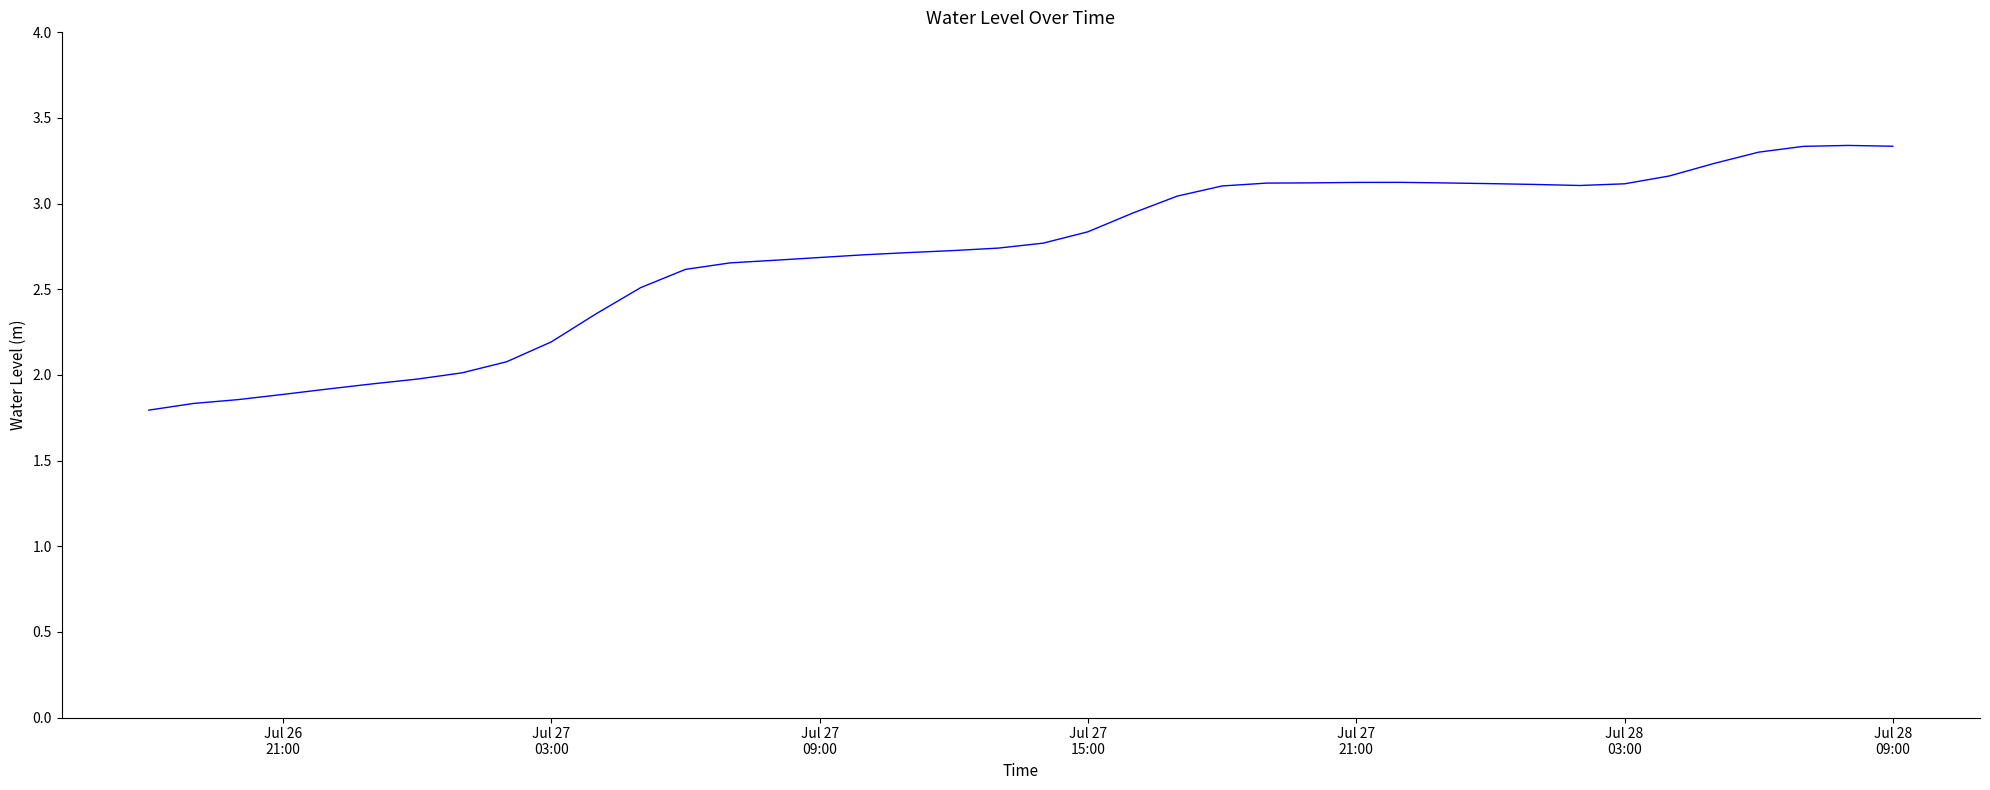

What is the greatest value displayed?

3.3